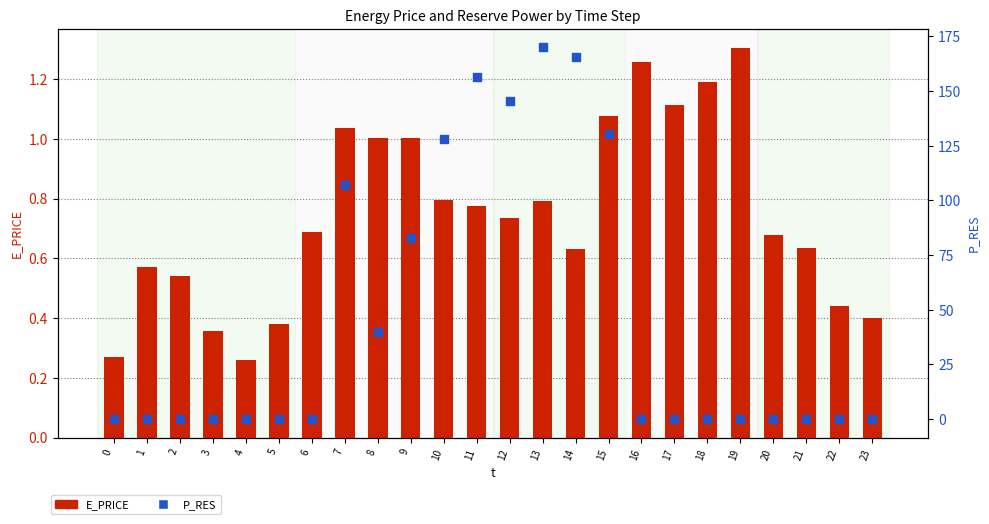

Which series reaches the minimum Y coordinate?

P_RES